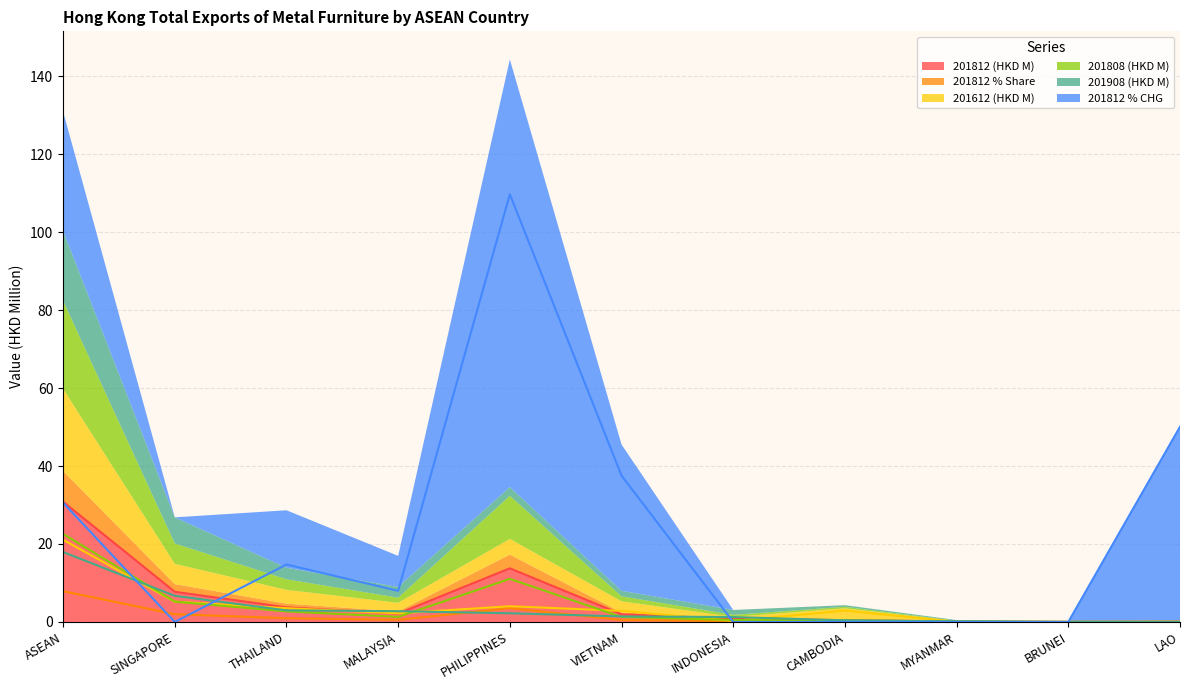

The 201612 (HKD M) series shows 4.5 at CAMBODIA. True or false?

False